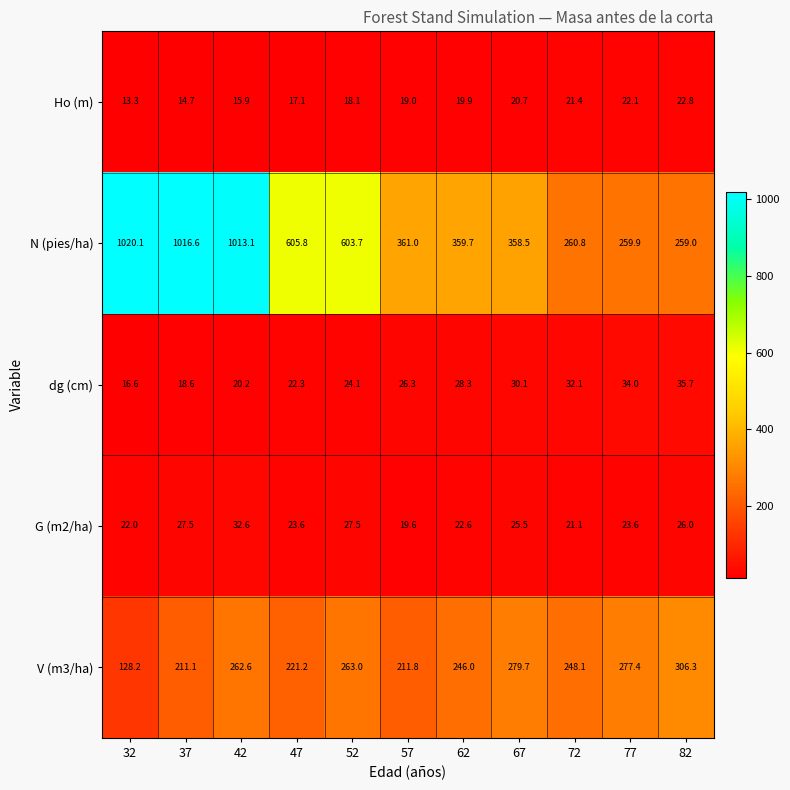

Is it true that N (pies/ha) equals 1444.8 at 42?

False